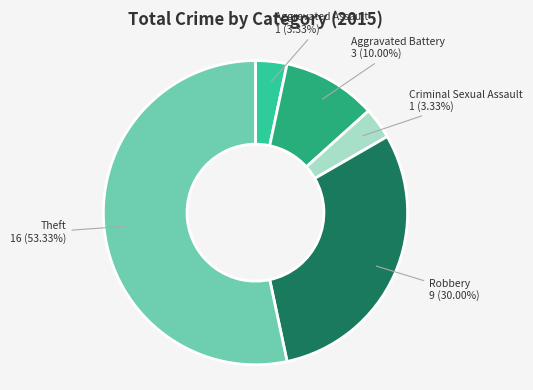

Is there a majority slice in this chart?

Yes